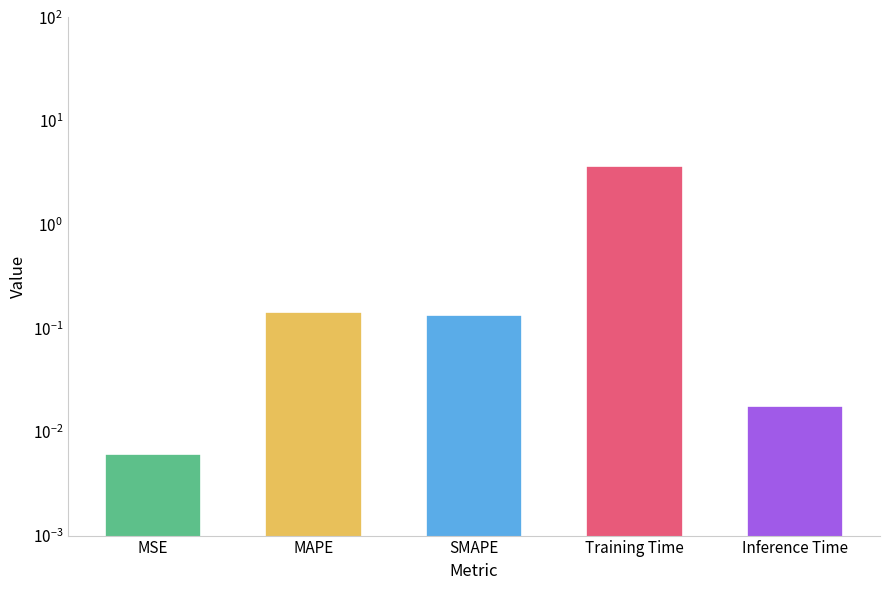

Count the number of data series in this chart.

1